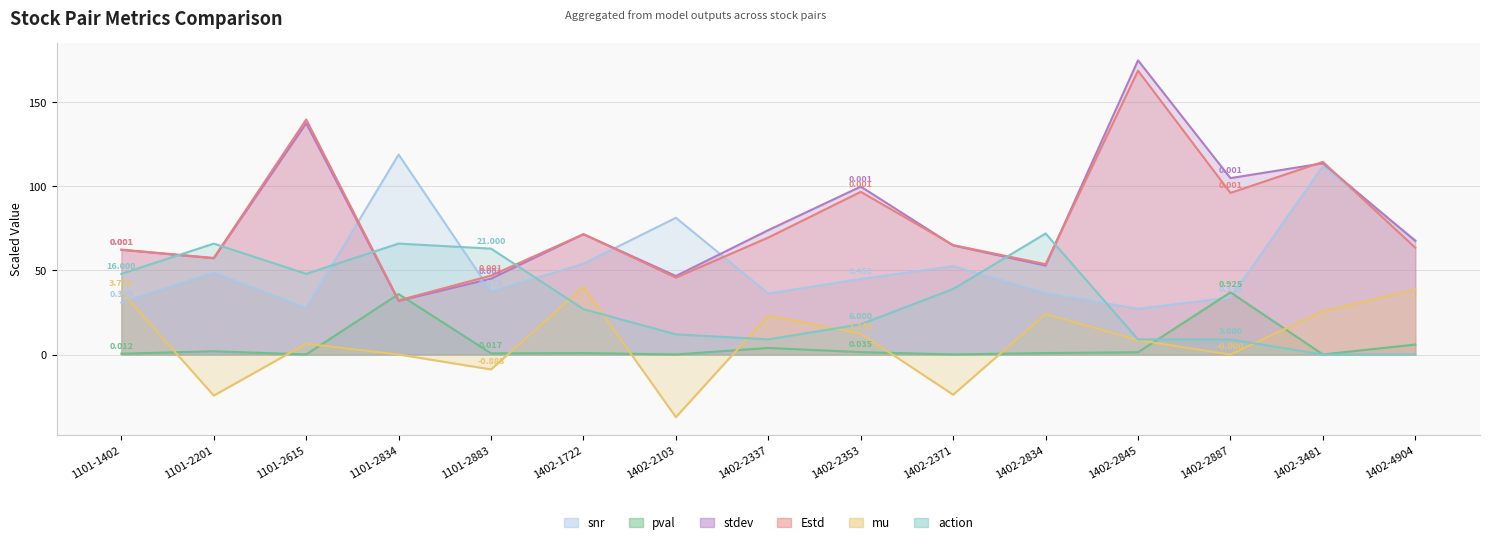

What is the difference between the maximum and minimum values?

91.8